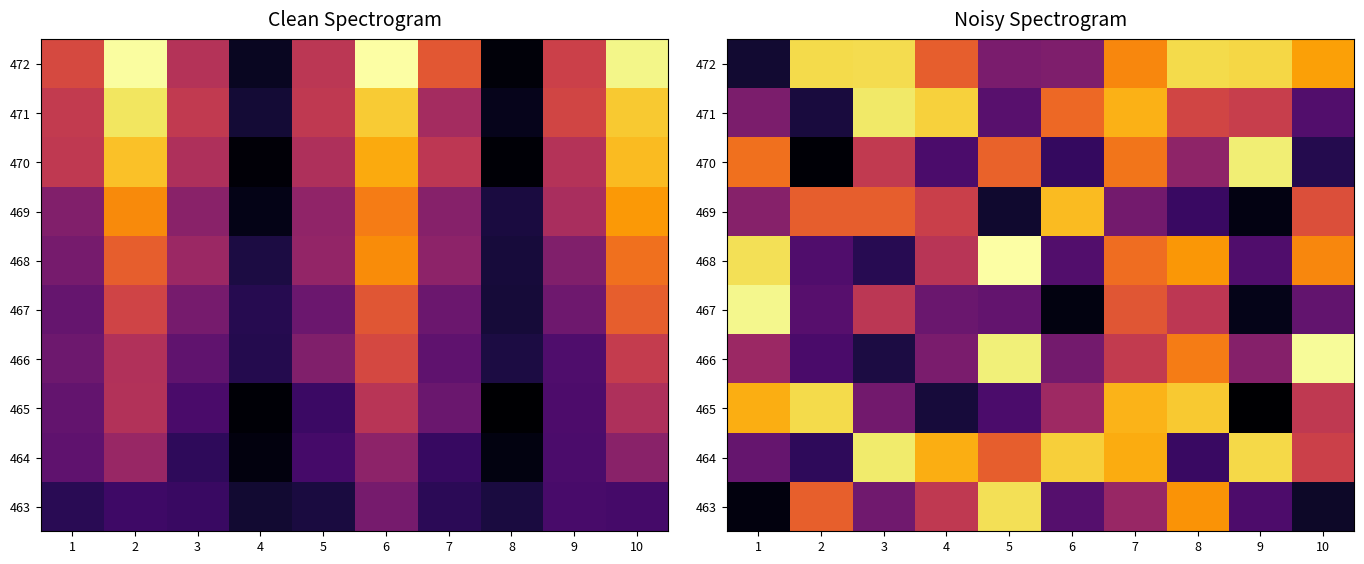

Rank the series at 7 from lowest to highest value.

469, 463, 466, 467, 468, 470, 472, 464, 471, 465